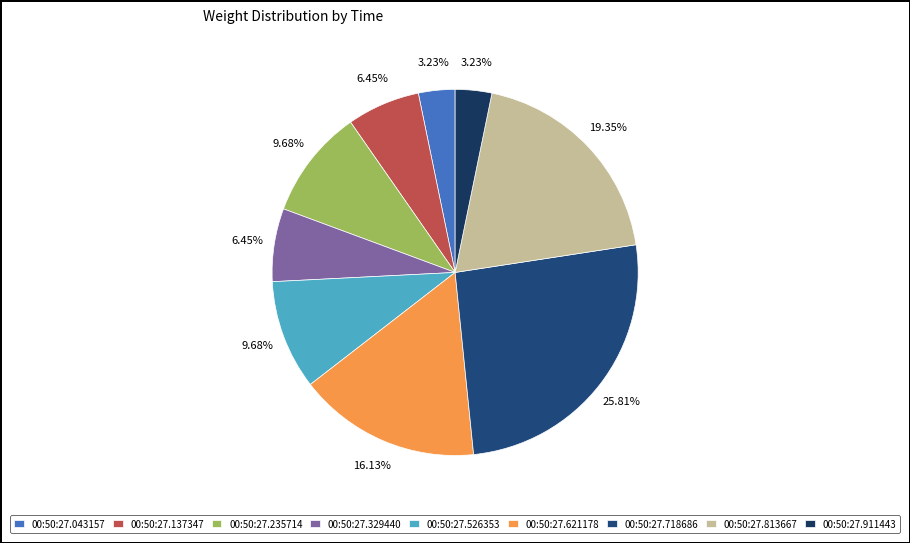

To the nearest percent, what portion does 00:50:27.043157 represent?

3%